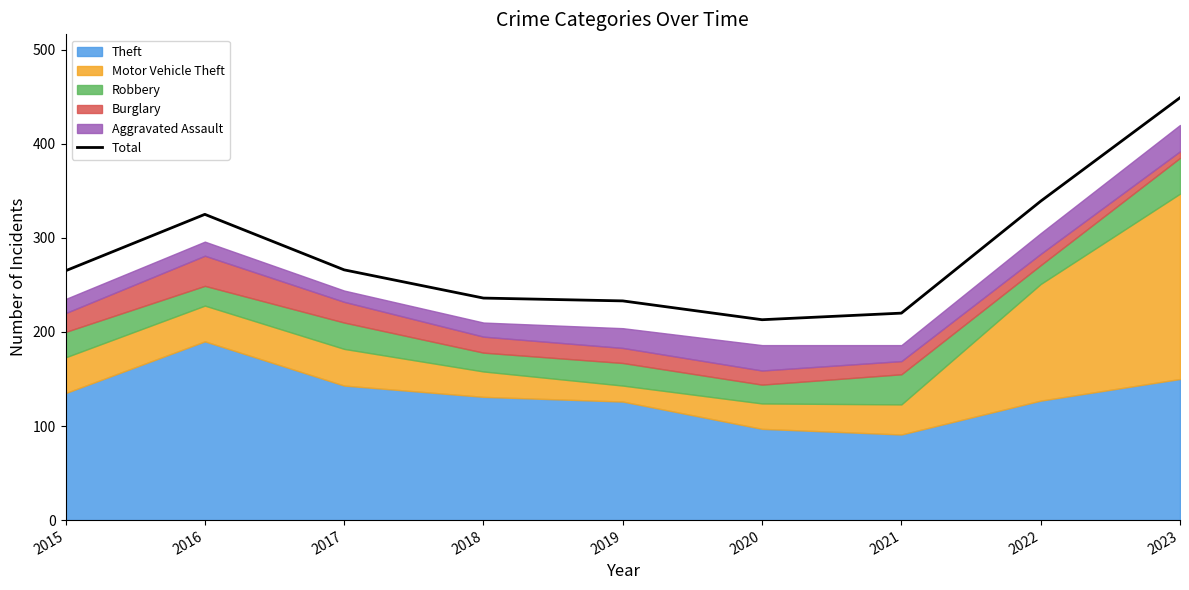

What is the sum of the values at 2020 and 2021?

433